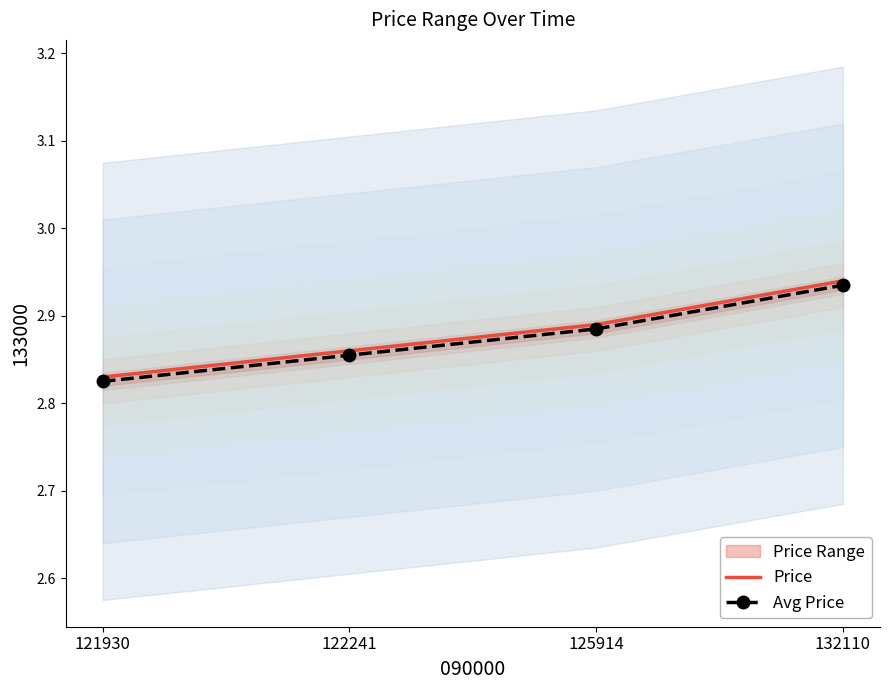

The Price series shows 1.1 at 132110. True or false?

False